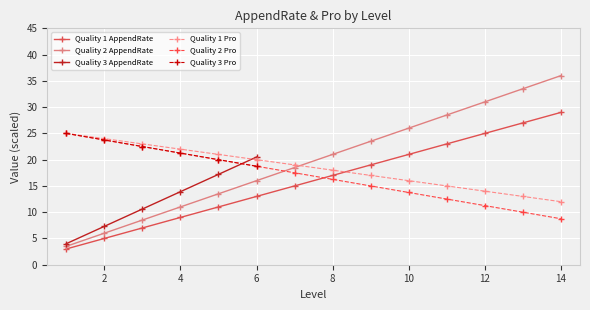

What is the difference between the maximum and second lowest values in the Quality 1 AppendRate series?

24.0